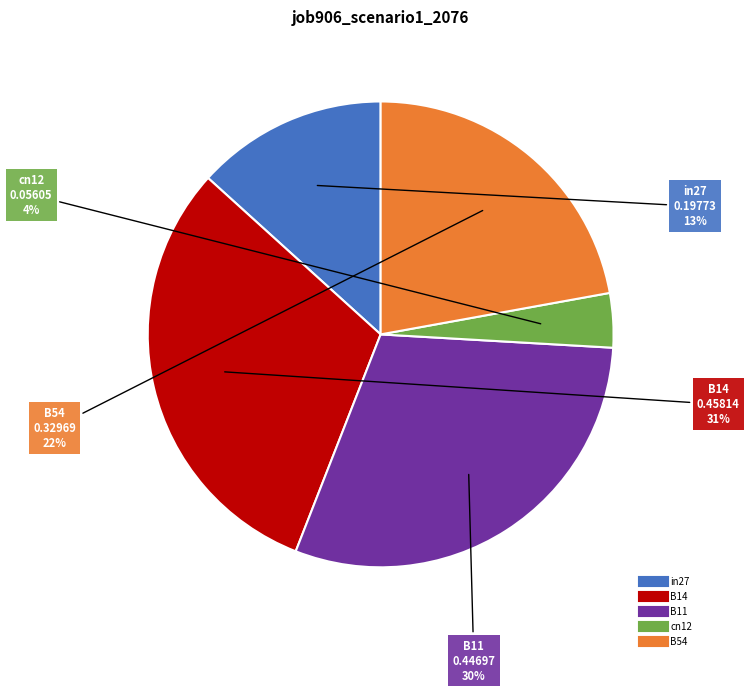

Which has a higher value, B54 or cn12?

B54